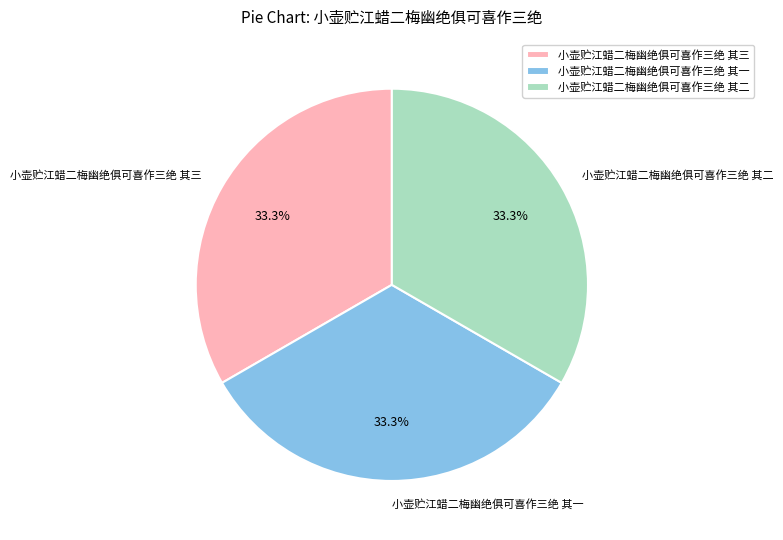

Is there any slice that represents more than half of the pie?

No